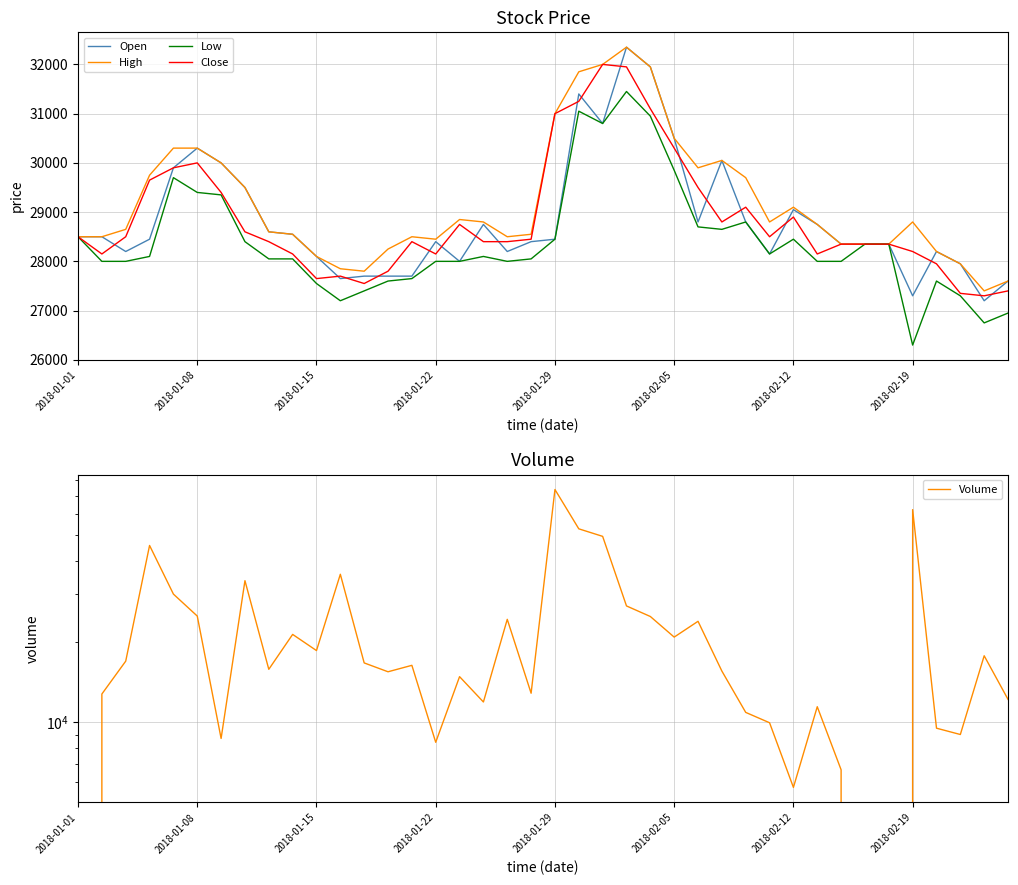

What is the highest value of the Low series?

31450